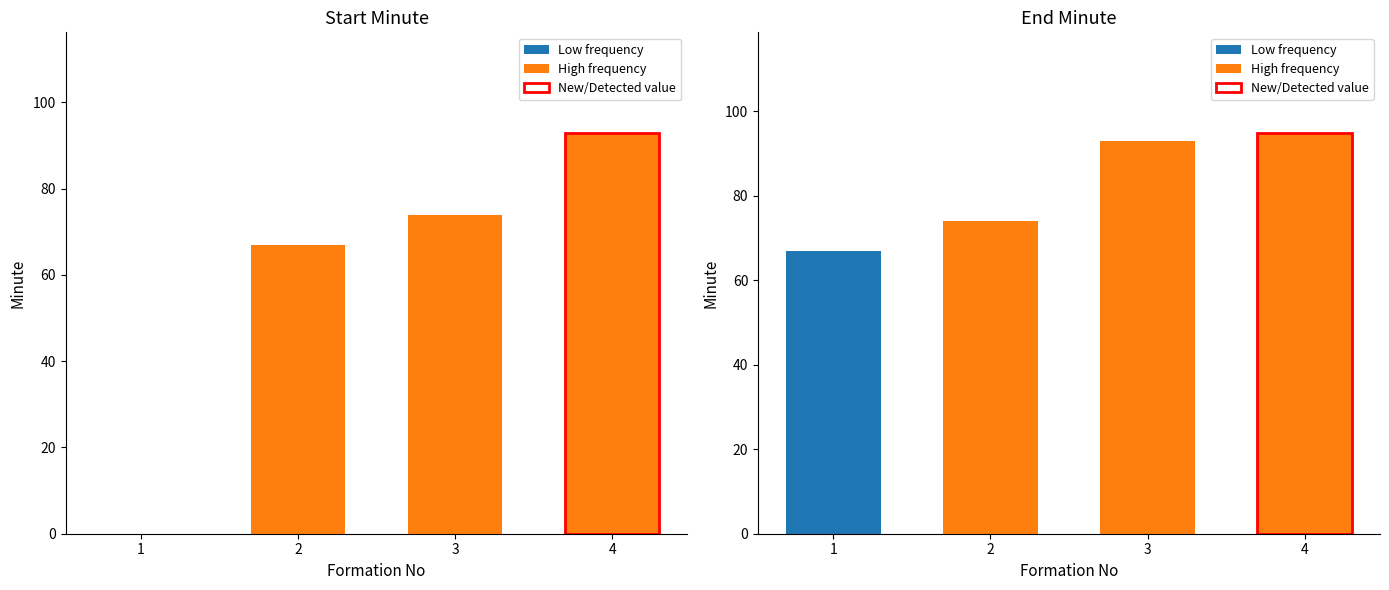

How many values in the startMinuteExpanded series exceed 74?

1